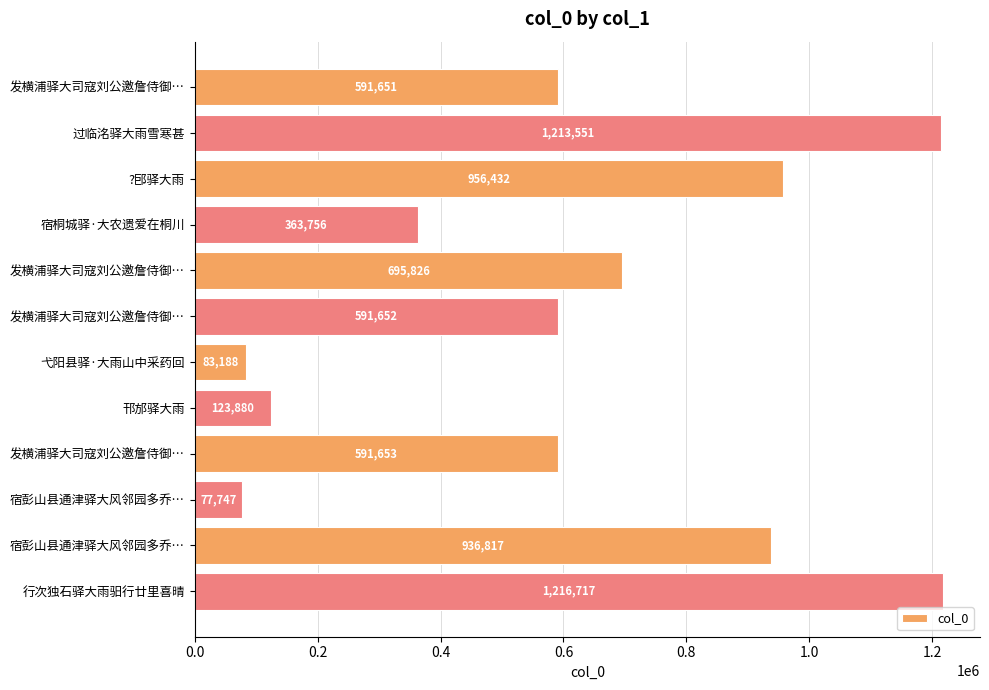

Does the chart contain any negative values?

No